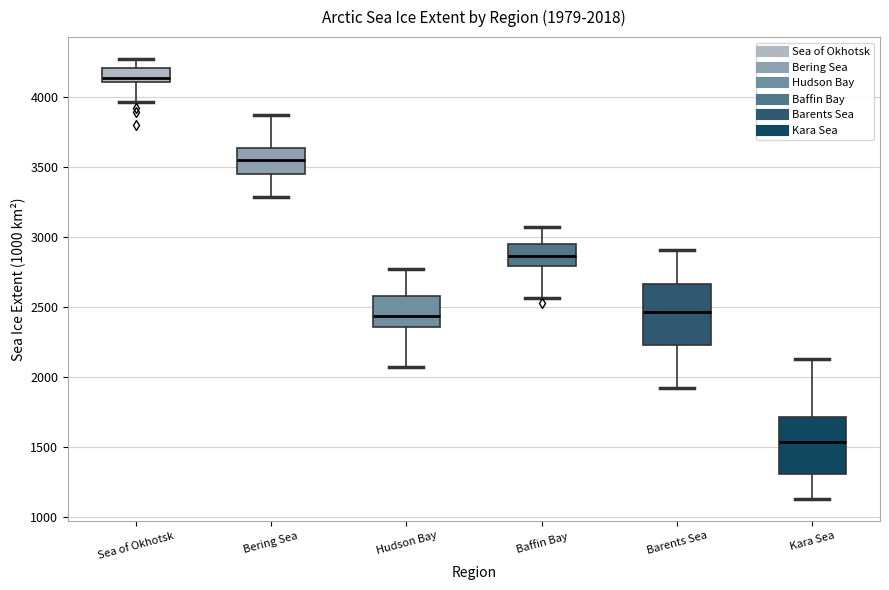

Which box's median line is the highest?

Sea of Okhotsk